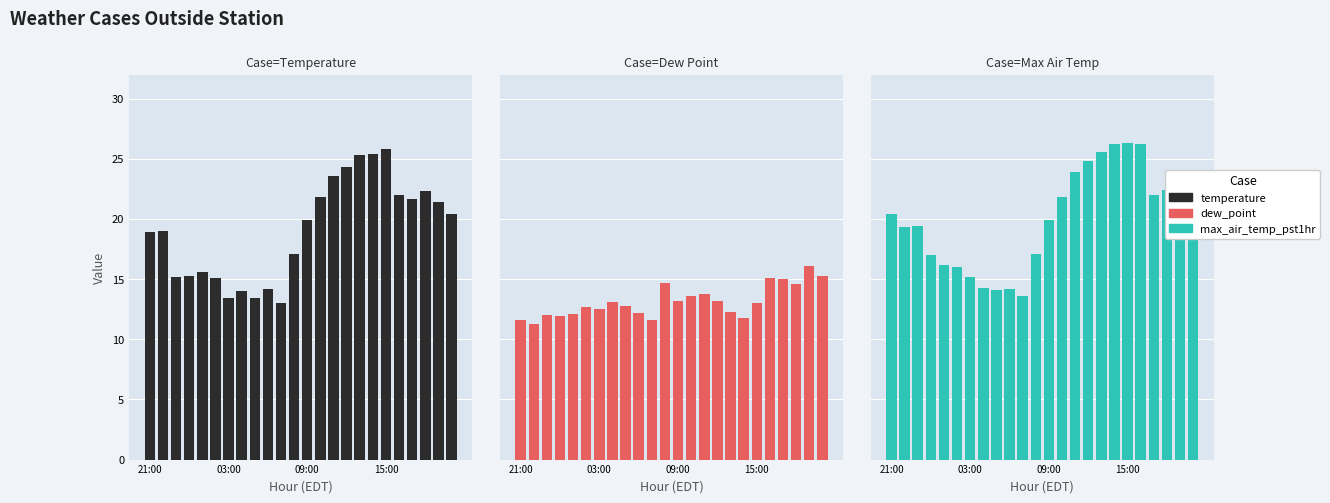

Reading left to right, what are all the values shown in this chart?

temperature: 18.9	19.0	15.2	15.3	15.6	15.1	13.4	14.0	13.4	14.2	13.0	17.1	19.9	21.8	23.6	24.3	25.3	25.4	25.8	22.0	21.7	22.3	21.4	20.4
dew_point: 11.6	11.3	12.0	11.9	12.1	12.7	12.5	13.1	12.8	12.2	11.6	14.7	13.2	13.6	13.8	13.2	12.3	11.8	13.0	15.1	15.0	14.6	16.1	15.3
max_air_temp_pst1hr: 20.4	19.3	19.4	17.0	16.2	16.0	15.2	14.3	14.1	14.2	13.6	17.1	19.9	21.8	23.9	24.8	25.6	26.2	26.3	26.2	22.0	22.4	23.1	21.8